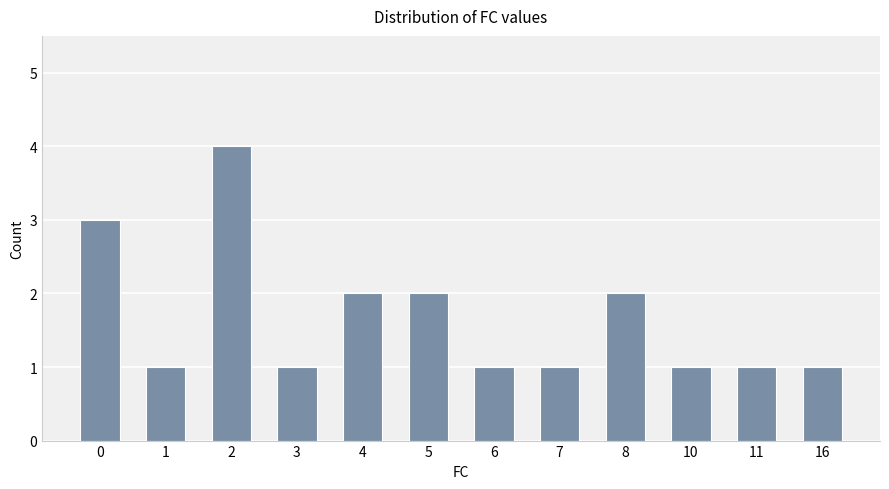

What is the maximum value shown in the chart?

4